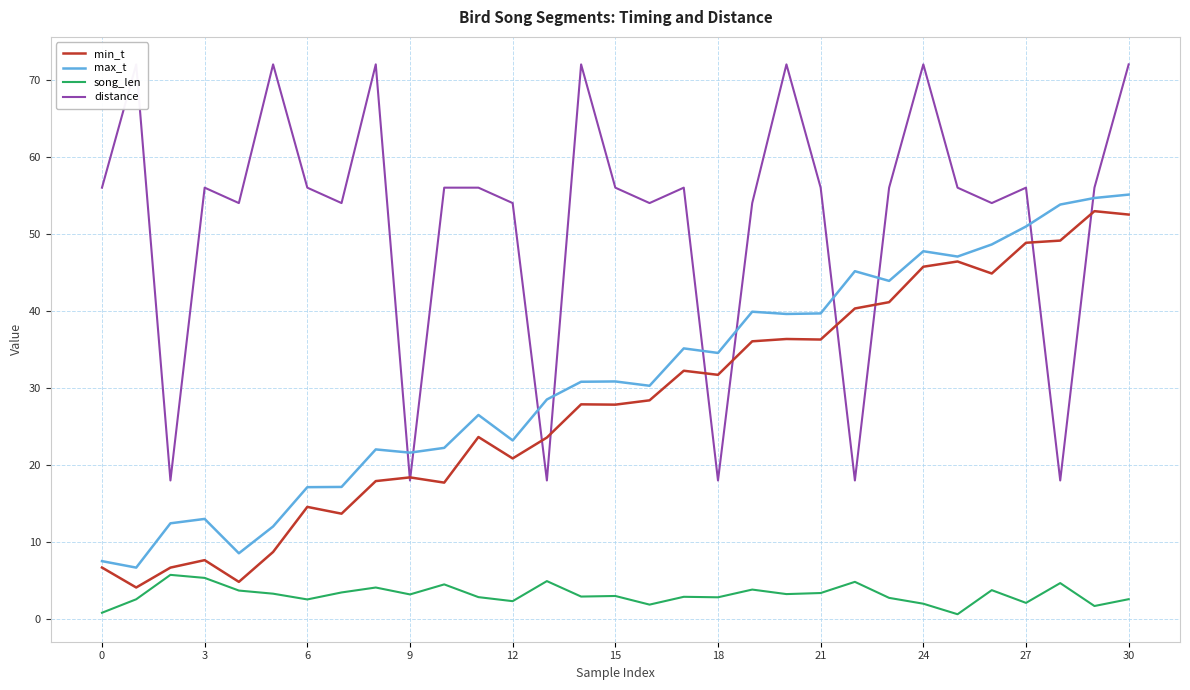

True or false: distance has more than 1 points higher than both neighbors.

True